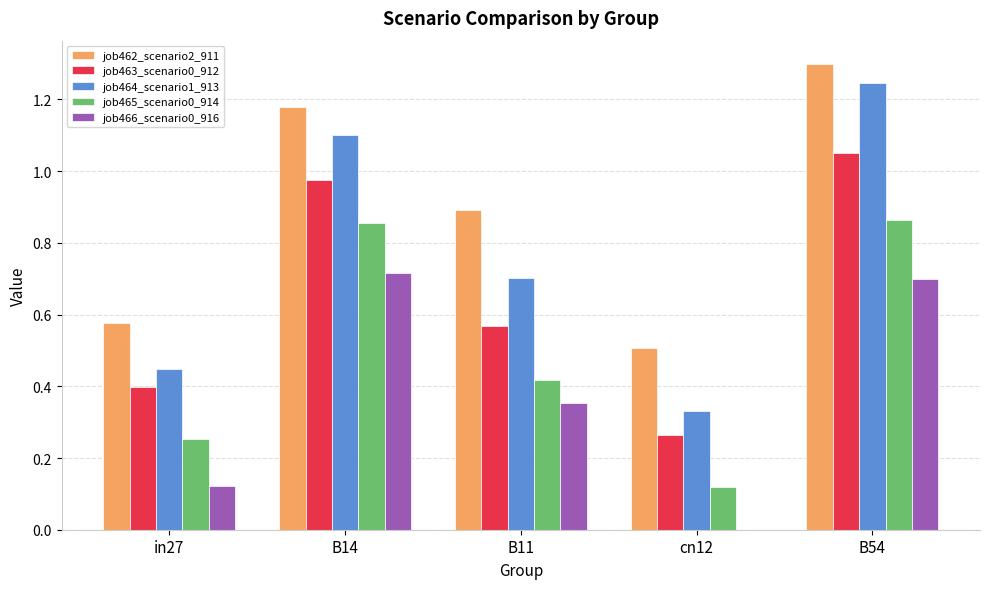

At which category is the sum across all series the highest?

B54